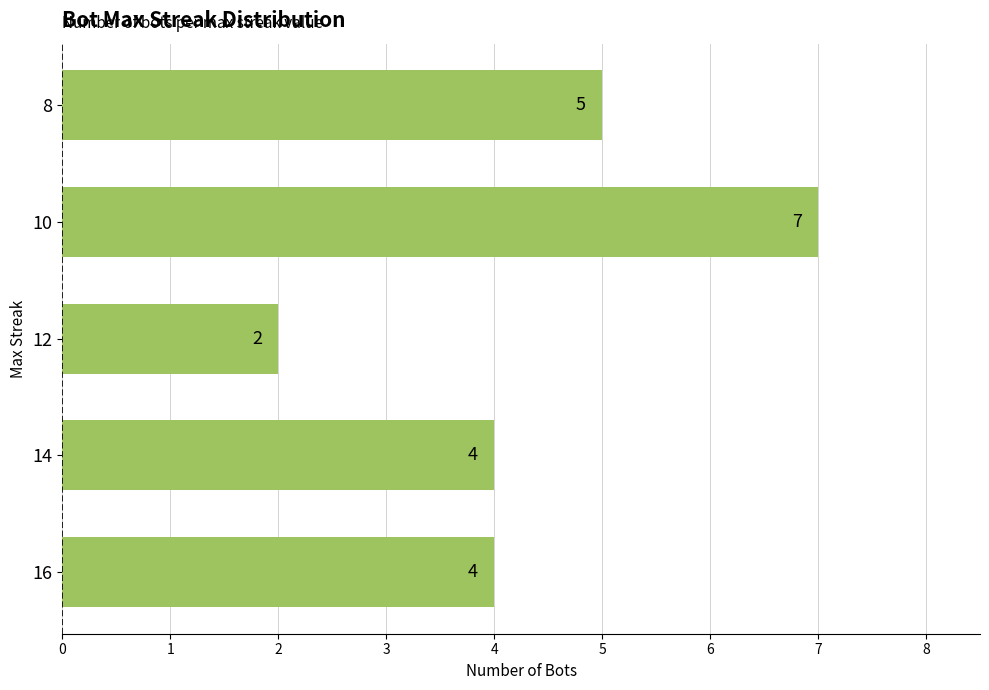

What is the difference between the maximum and minimum values?

5